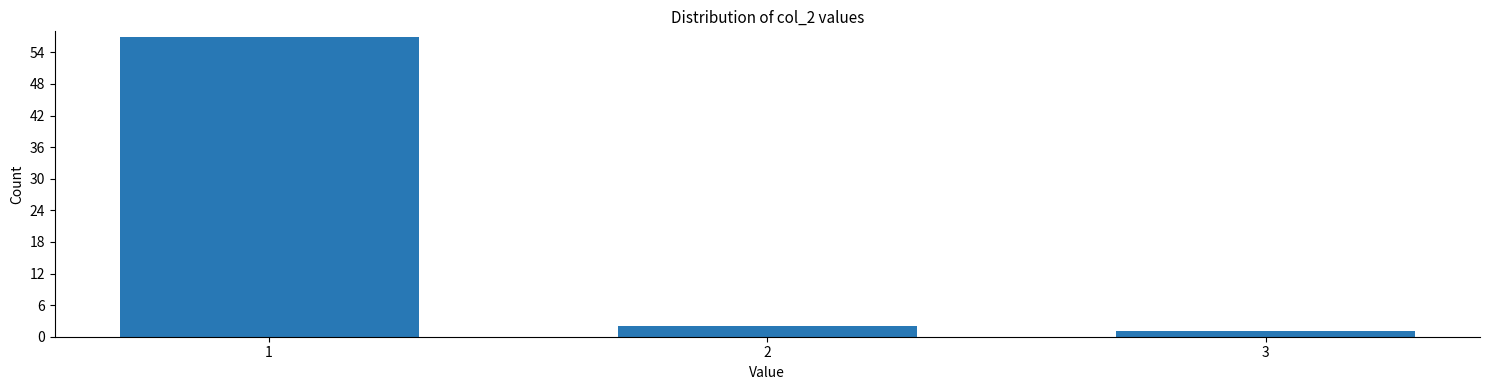

Reading right to left, transcribe all the data shown in this chart.

1	2	57